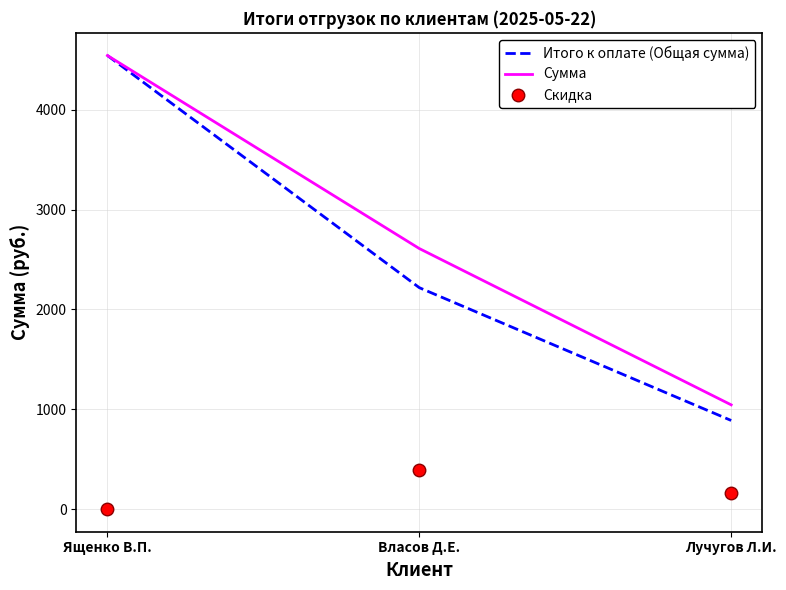

Reading left to right, extract all data points from this chart.

Итого к оплате (Общая сумма): 4544.0	2218.0	887.4
Сумма: 4544.0	2610.0	1044.0
Скидка: 0.0	392.0	156.6